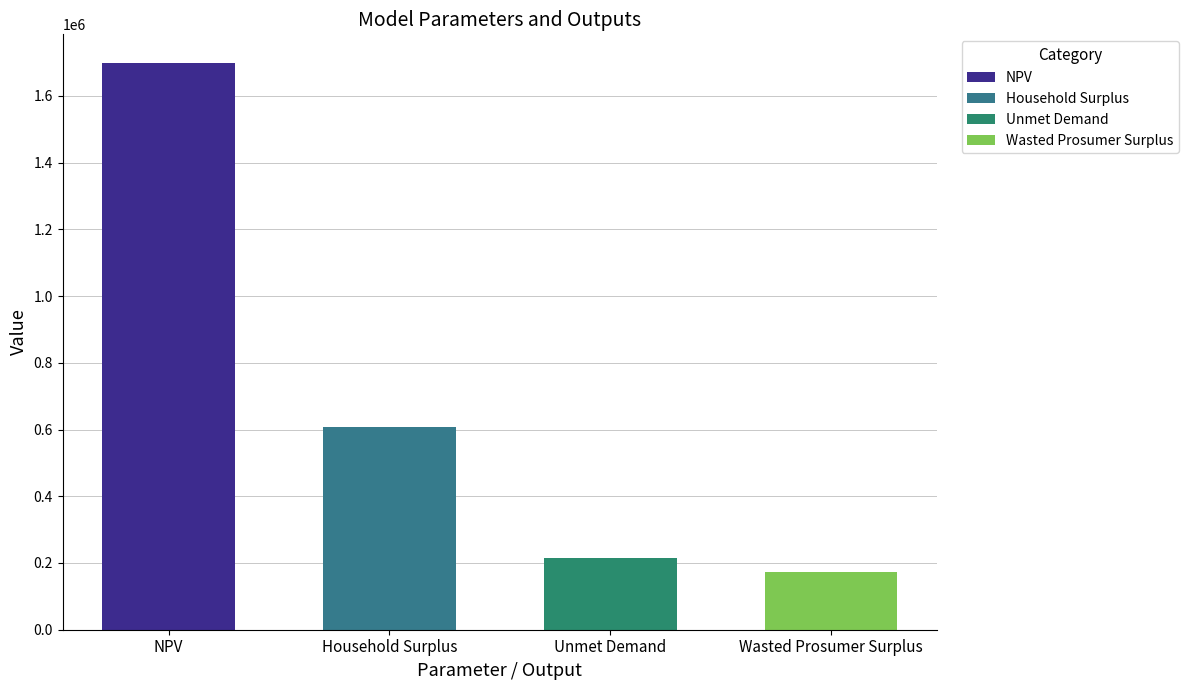

Reading left to right, extract all data points from this chart.

1699268.5	608547.1	214704.2	173398.7